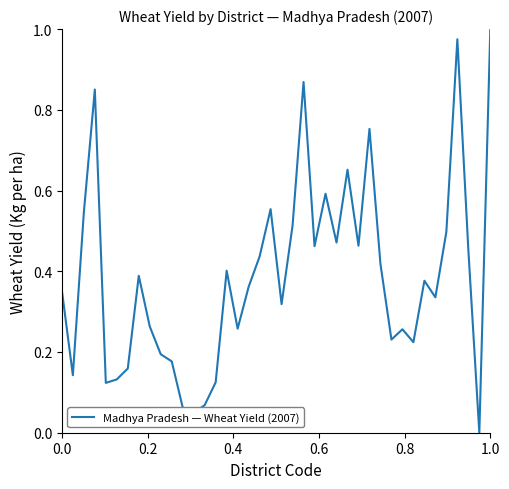

Does the chart display data point markers on the line(s)?

No